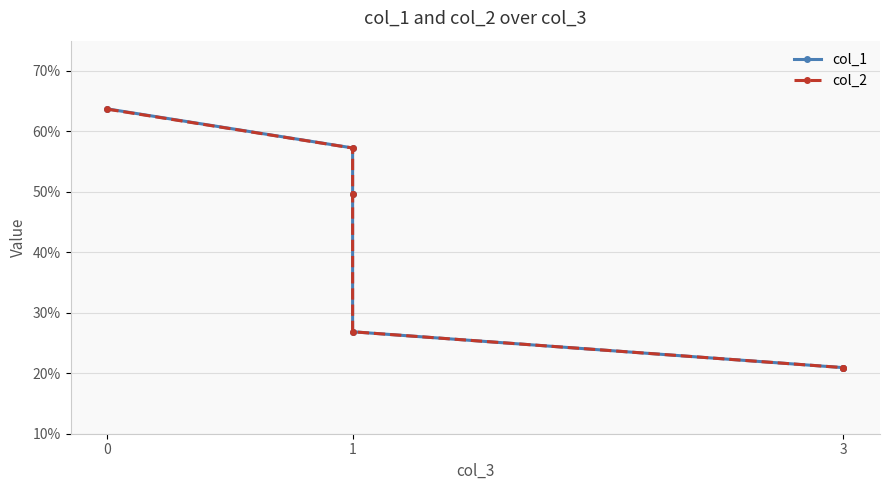

What is the difference between the maximum and minimum values in the col_1 series?

0.4